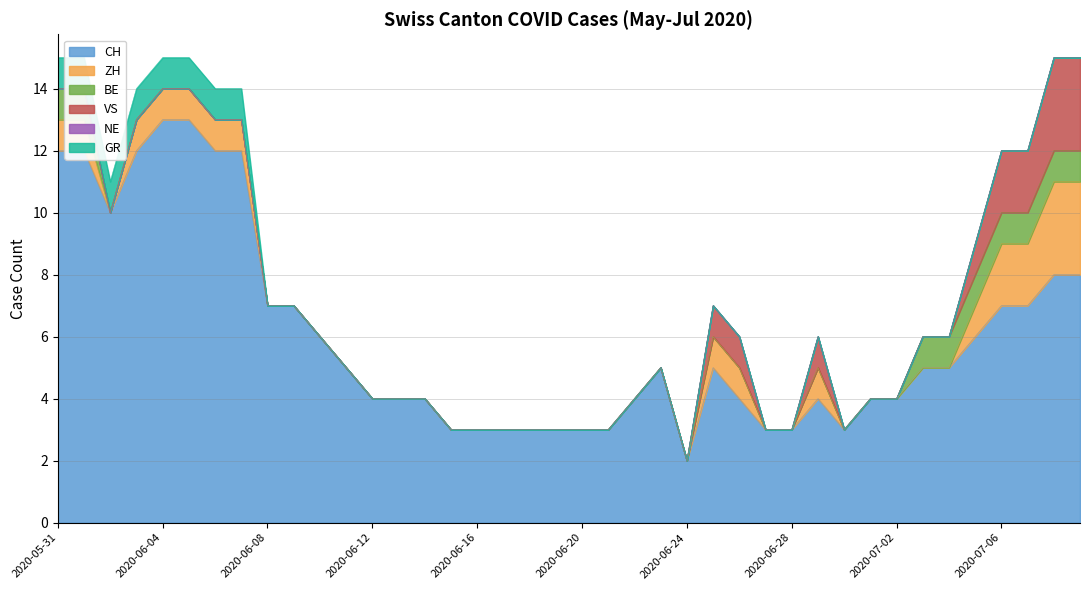

Which has a higher value, 2020-06-07 or 2020-06-03?

2020-06-07